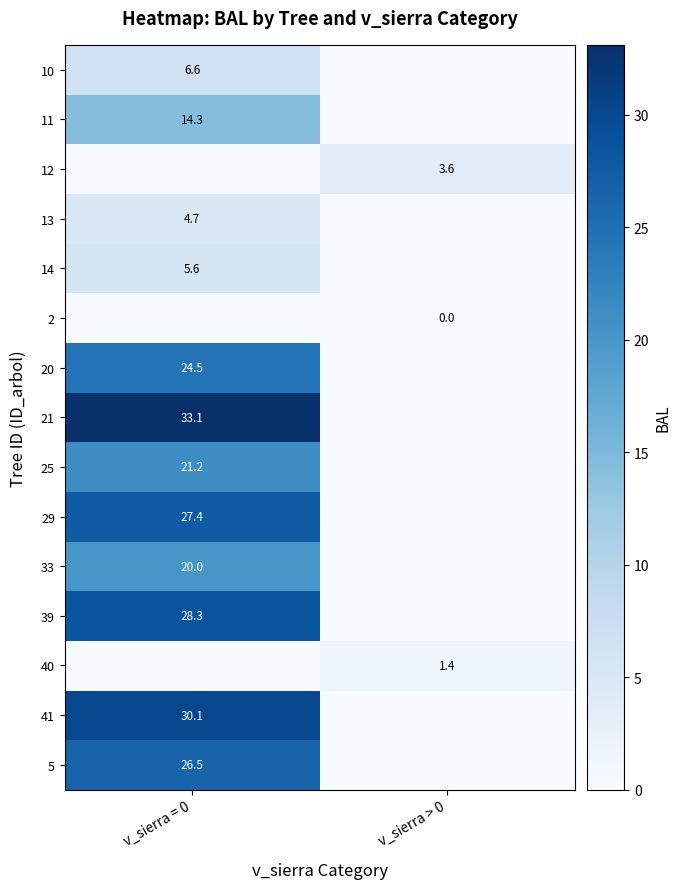

The 25 series shows 21.2 at v_sierra = 0. True or false?

True